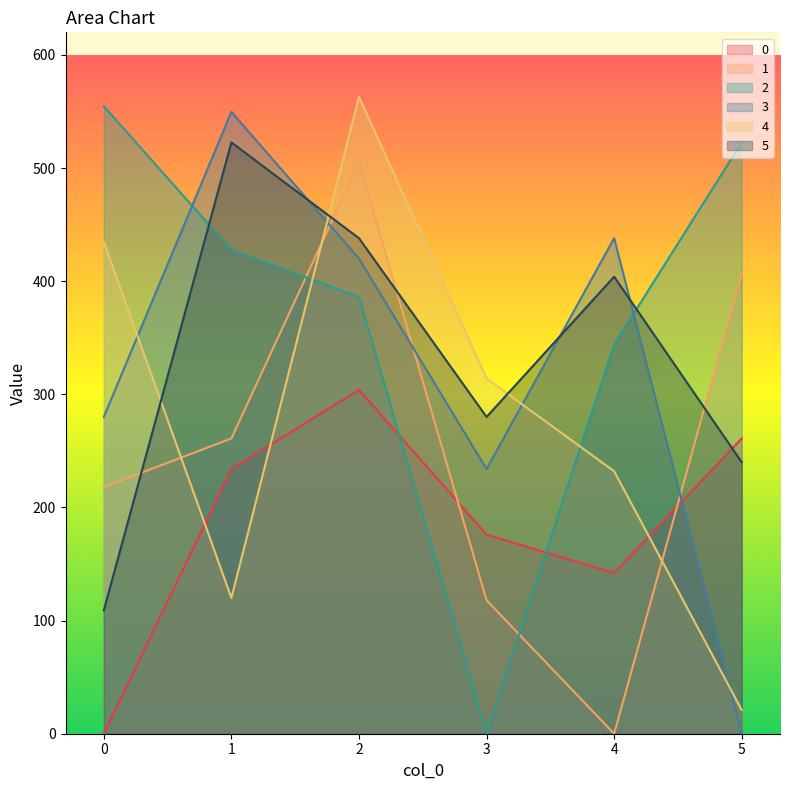

Reading left to right, list all the values displayed in this chart.

0: 0=0.0	1=234.0	2=304.0	3=176.0	4=142.0	5=261.0
1: 0=218.0	1=261.0	2=505.0	3=118.0	4=0.0	5=407.0
2: 0=554.7	1=427.7	2=386.0	3=0.0	4=344.0	5=522.7
3: 0=280.0	1=549.7	2=420.0	3=234.0	4=438.0	5=0.0
4: 0=434.7	1=120.0	2=563.0	3=314.0	4=232.0	5=21.0
5: 0=109.0	1=522.7	2=438.0	3=280.0	4=404.0	5=240.0